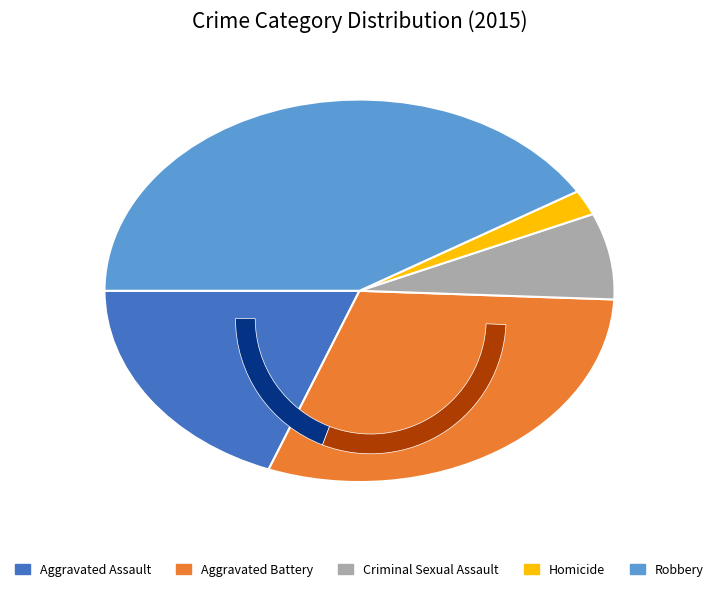

Is the sum of Aggravated Battery and Aggravated Assault greater than half?

No